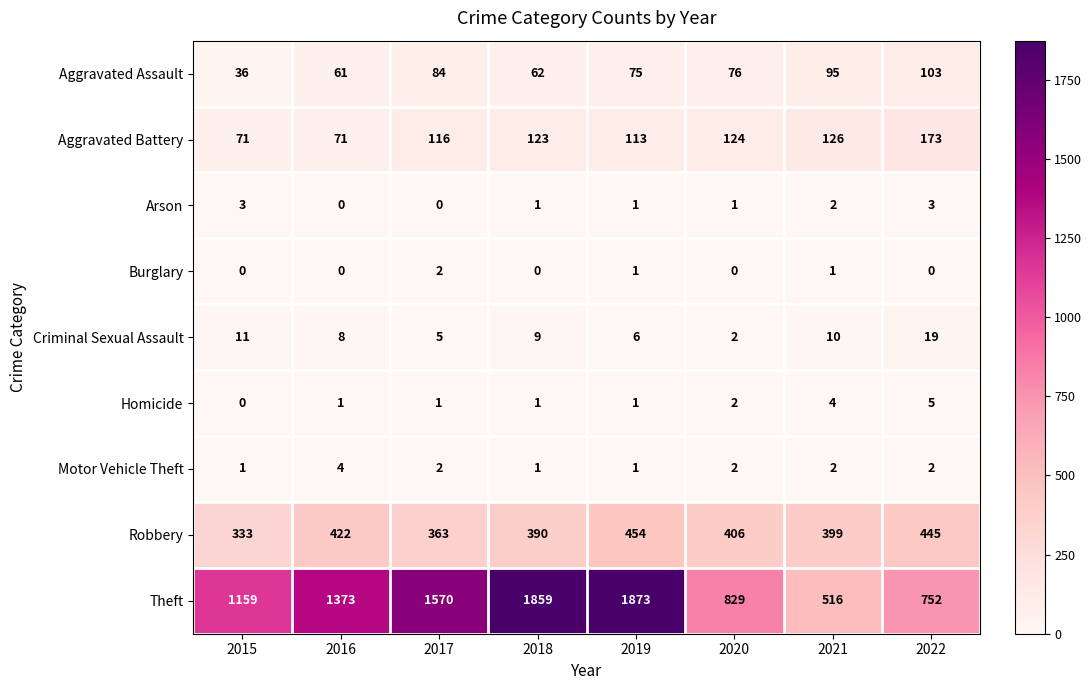

At which label does Theft reach its peak?

2019